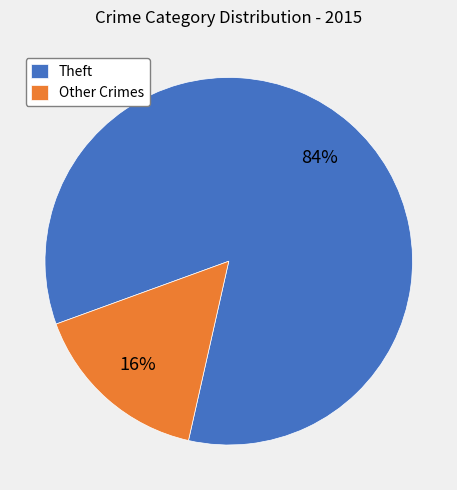

How many slices are in this pie chart?

2